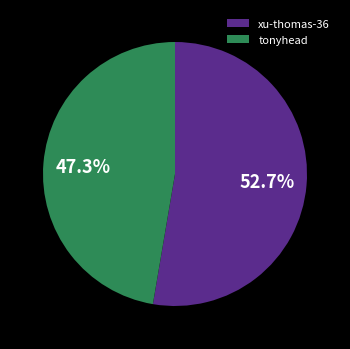

Do tonyhead and xu-thomas-36 together represent more than half of the pie?

Yes